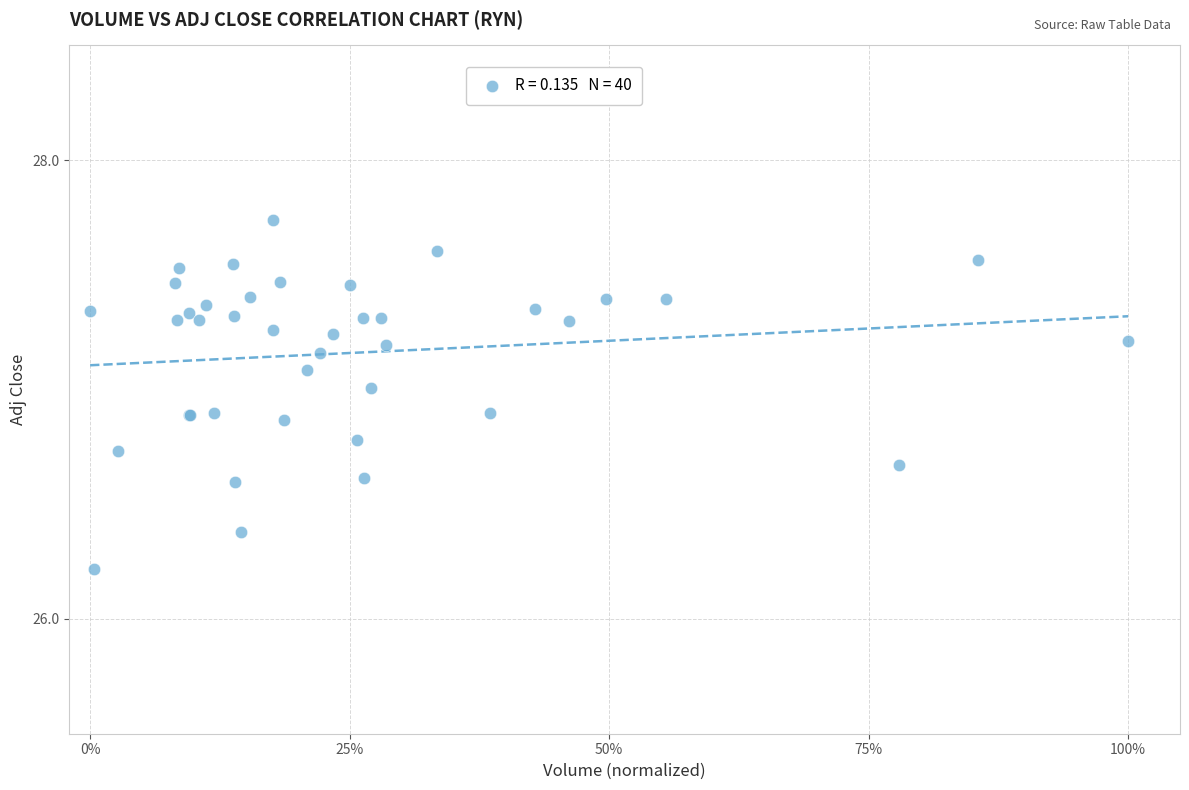

What Y value in the scatter plot is closest to 26?

26.2